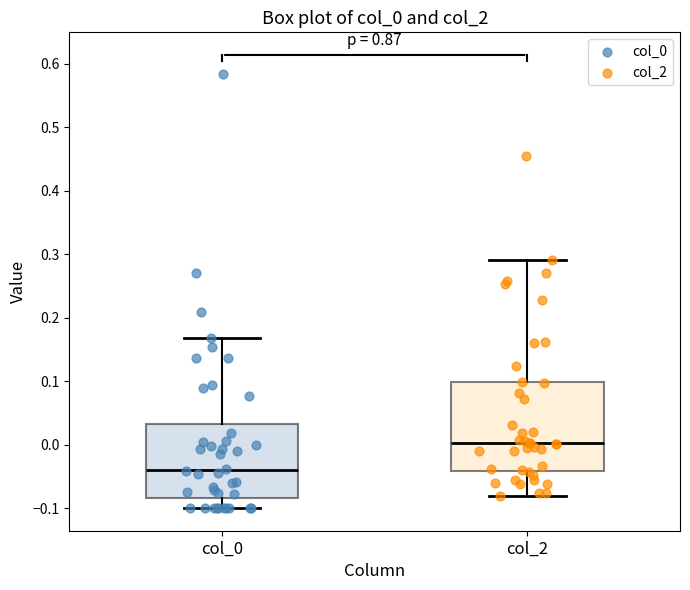

Reading left to right, read every box against the y-axis: the position of its median line, the range the box covers, and the ends of its whiskers. The values are not printed on the chart, so give them approximately, as read against the axis.

col_0: median -0.04, box -0.08 to 0.03, whiskers -0.10 to 0.17
col_2: median 0.00, box -0.04 to 0.10, whiskers -0.08 to 0.29